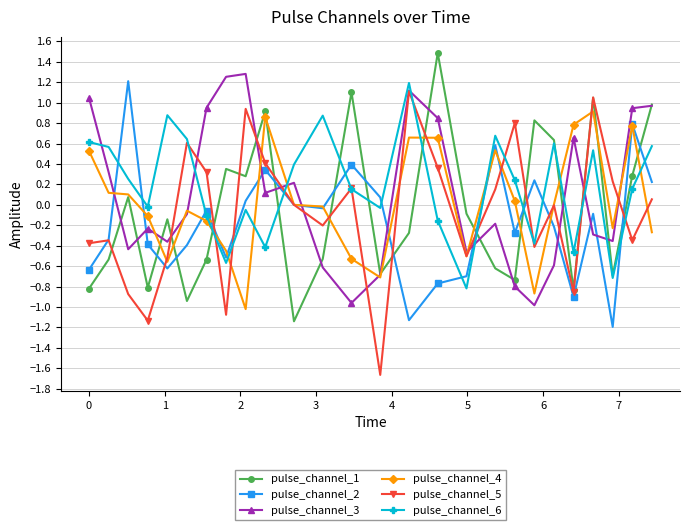

What is the greatest value displayed?

1.5